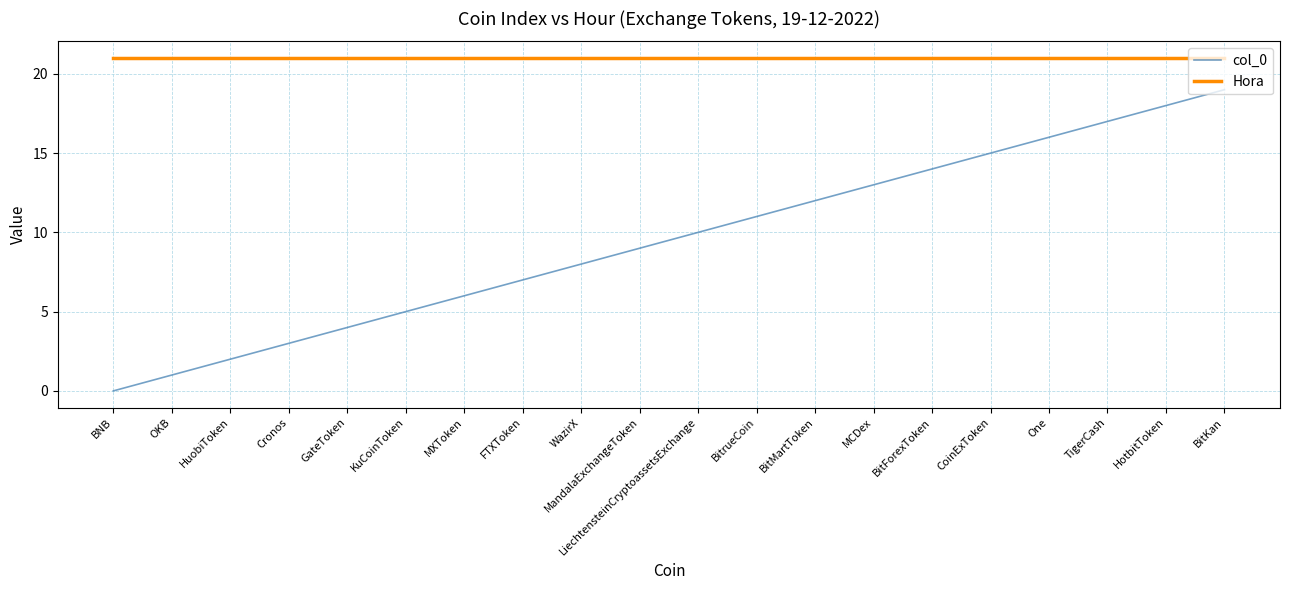

What is the approximate value of Hora at LiechtensteinCryptoassetsExchange?

21